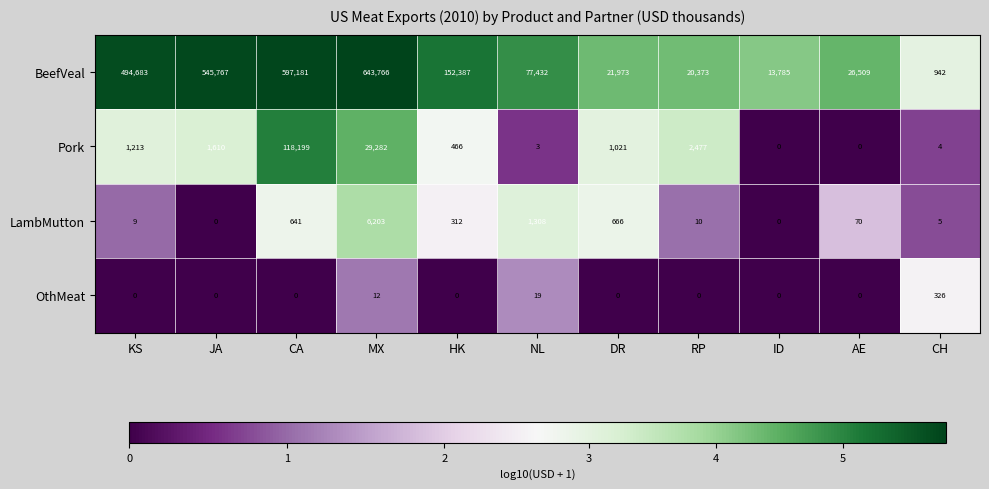

What is the difference between the highest and lowest values at HK?

152387